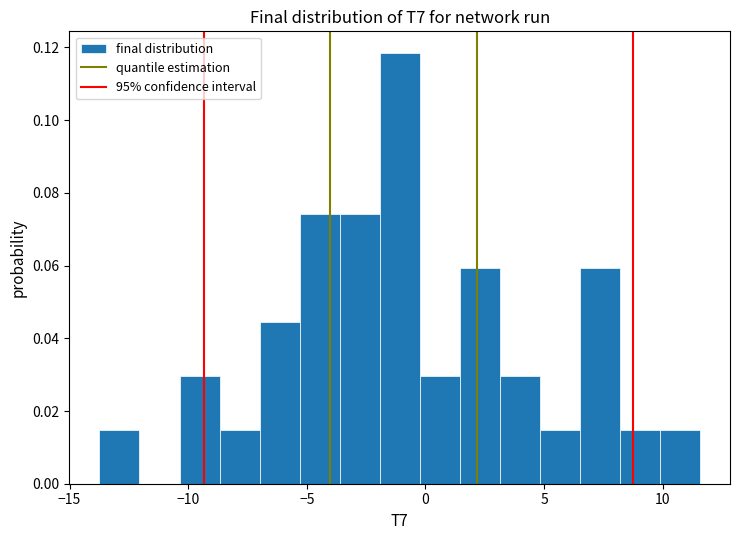

Around what value on the x-axis is the tallest bar? Give the approximate position of its centre, as read against the axis.

-1.0